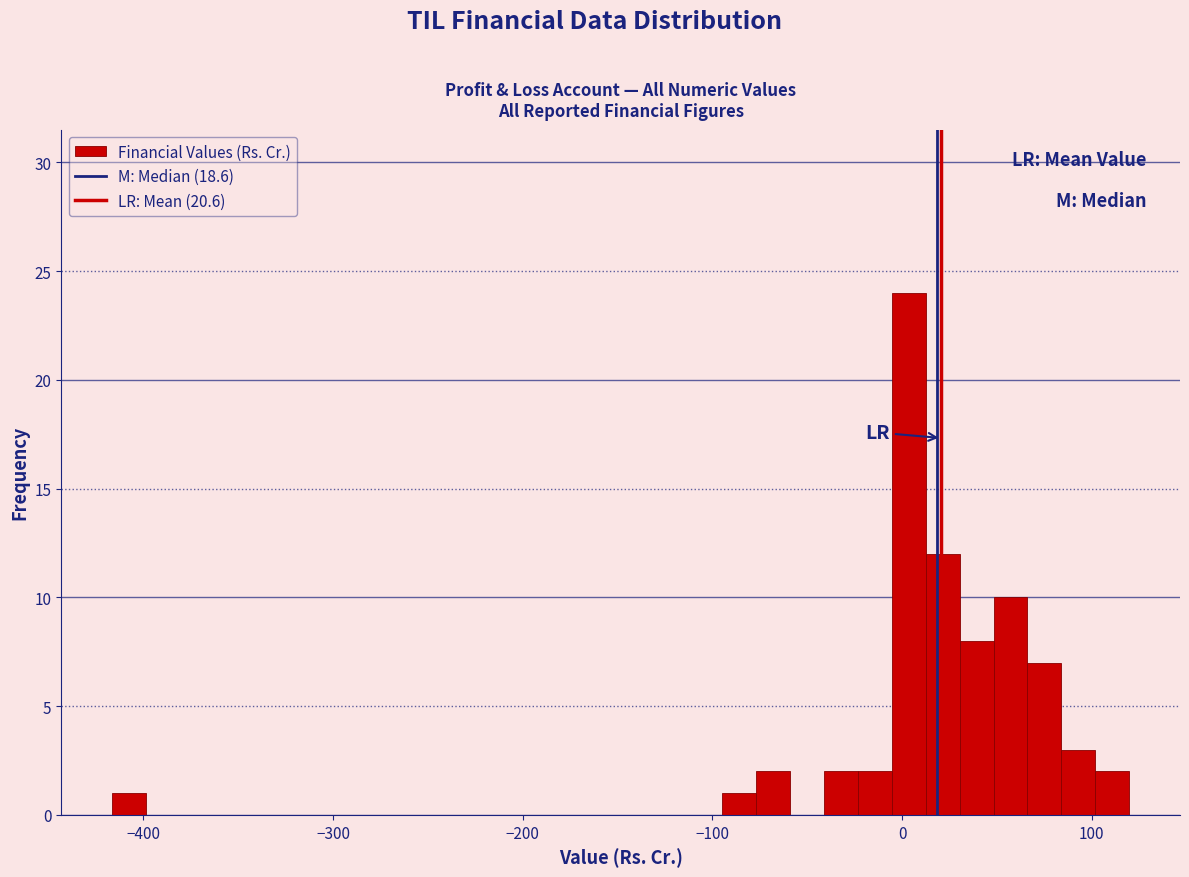

Around what value on the x-axis is the tallest bar? Give the approximate position of its centre, as read against the axis.

0